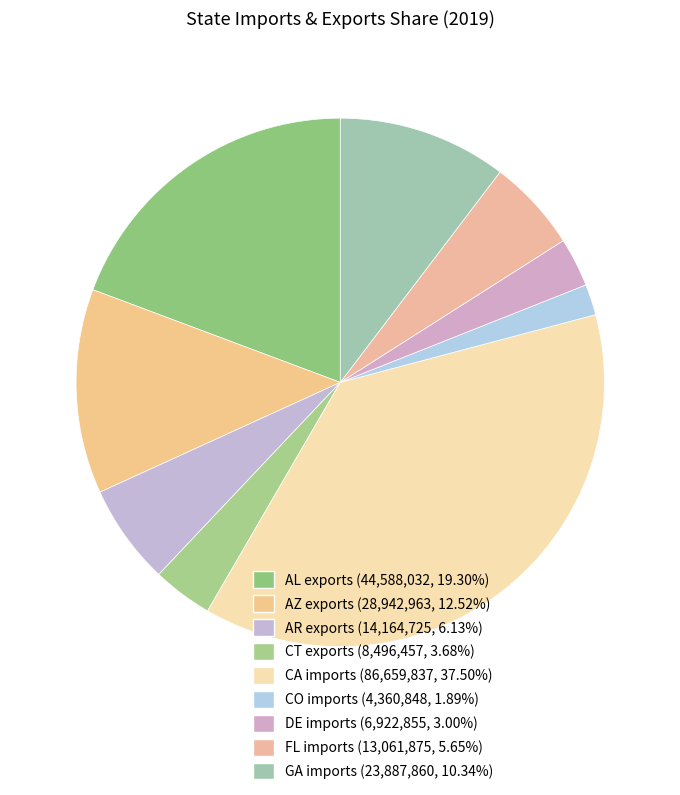

Count the number of slices in the pie.

9